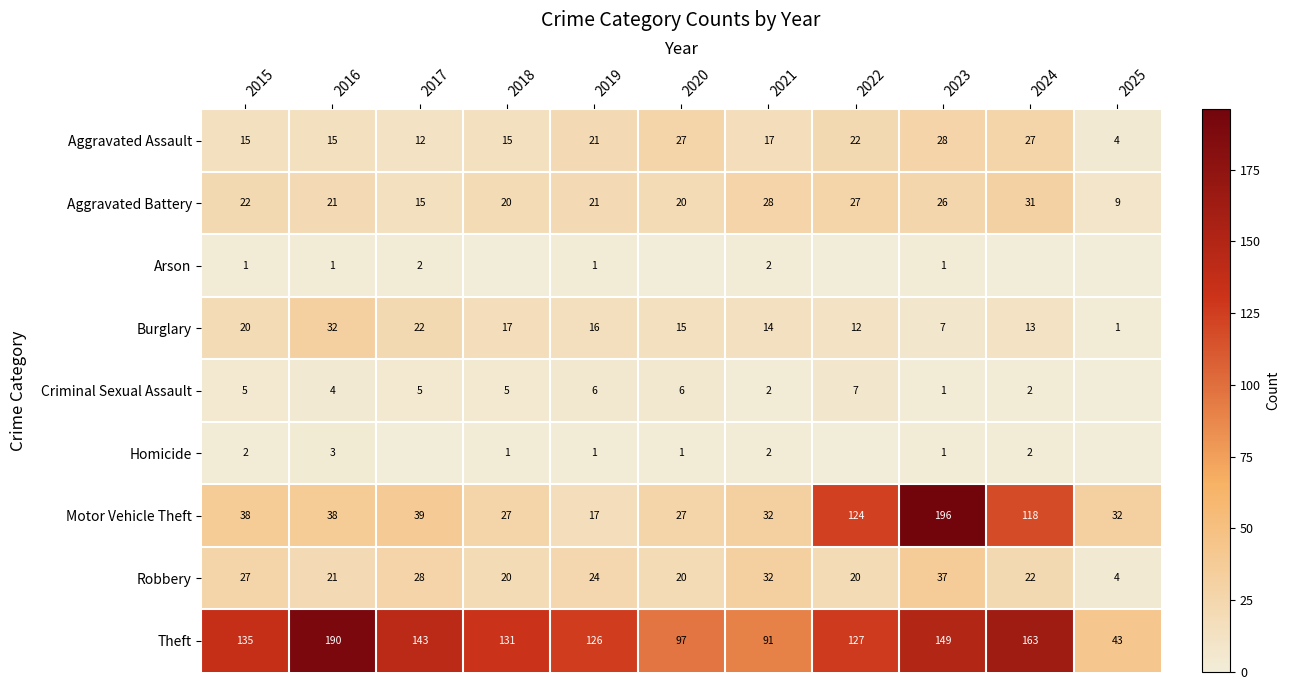

Between 2016 and 2019, which series saw the biggest shift?

Theft